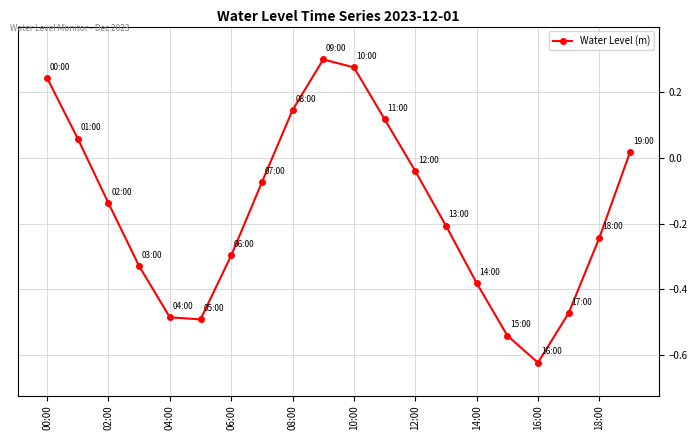

True or false: the data has more than 2 interior local peaks.

False